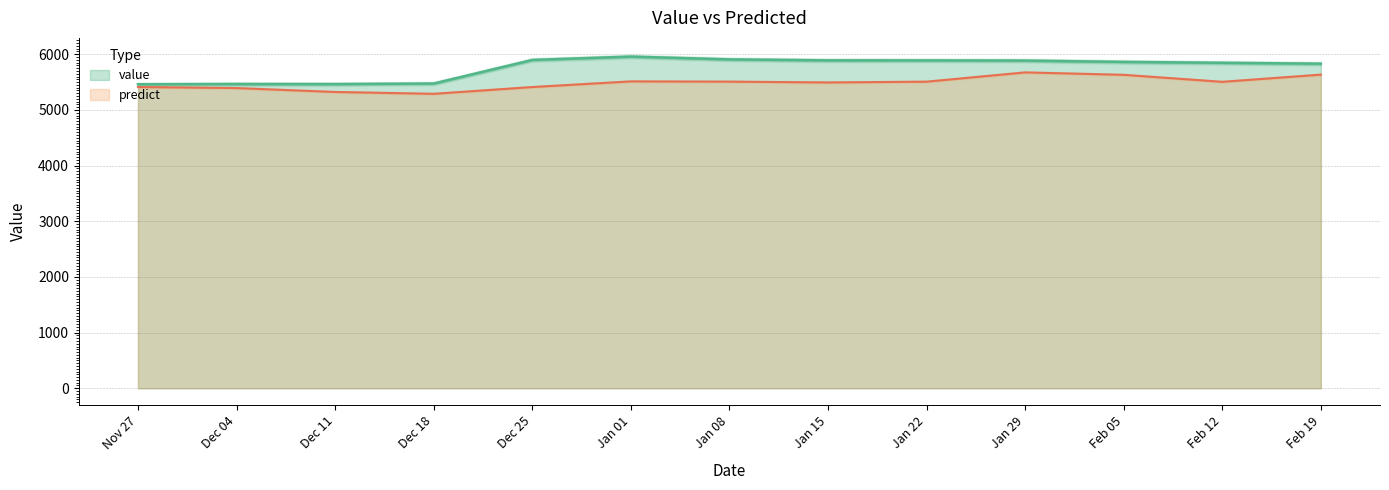

Is it true that value equals 7925.5 at Dec 11?

False